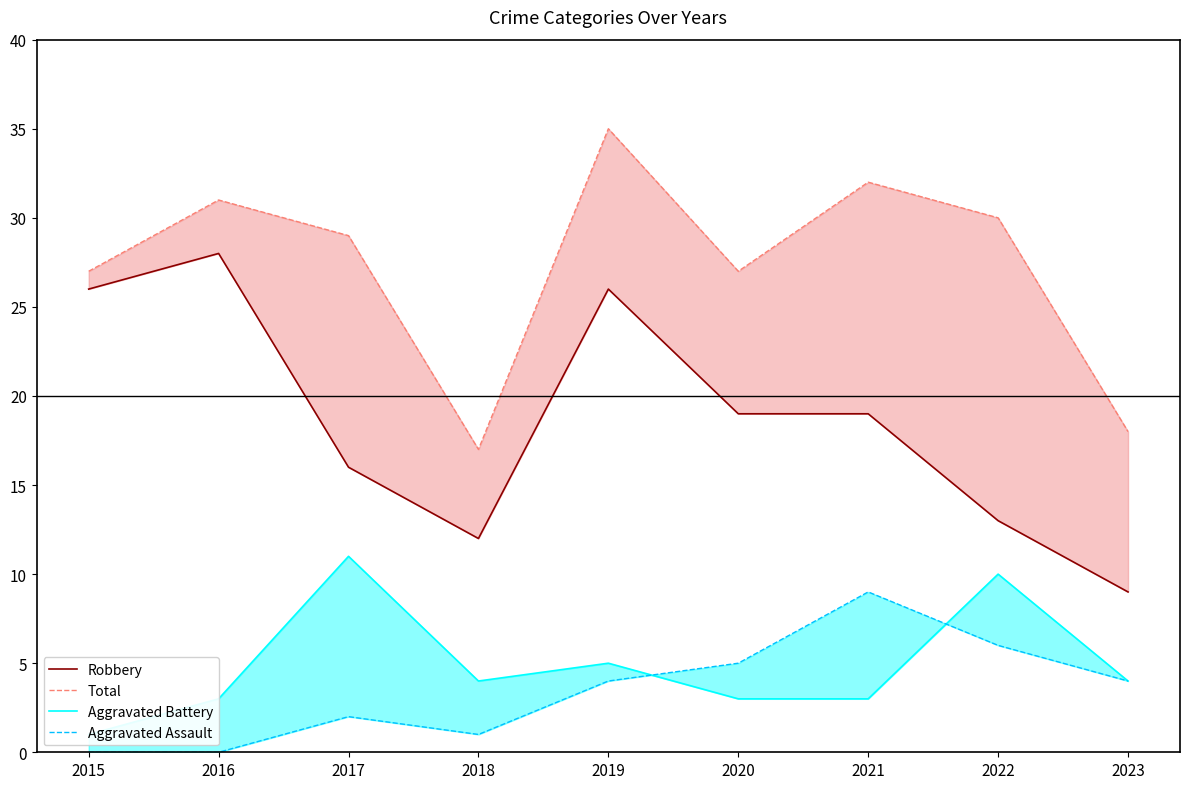

What is the value of the Total point at the 7th from the left?

32